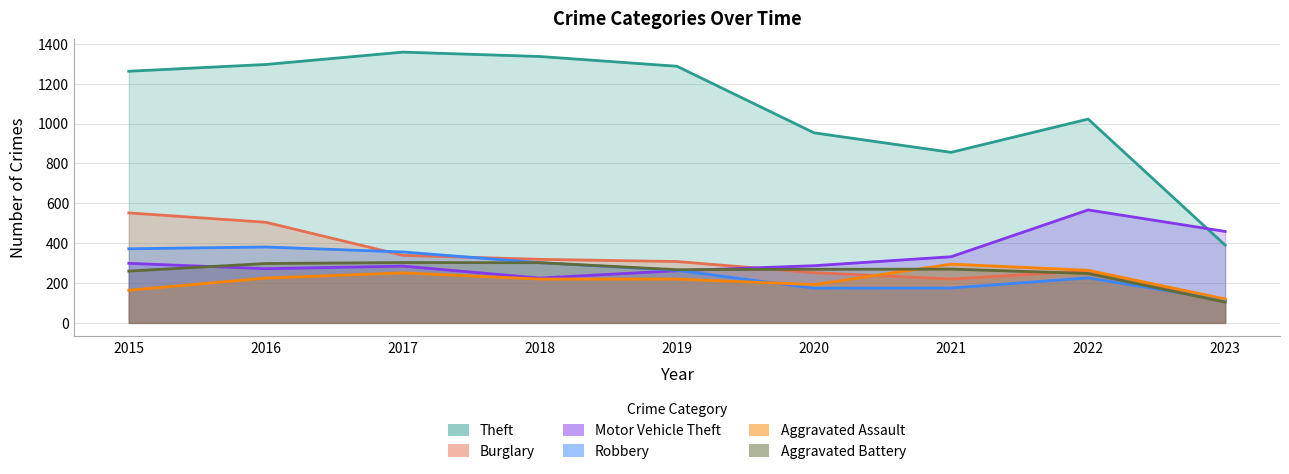

Reading left to right, list all the values displayed in this chart.

Theft: 1263	1297	1359	1337	1288	954	856	1023	390
Burglary: 552	505	339	319	308	252	220	261	117
Motor Vehicle Theft: 299	272	285	225	262	287	332	567	459
Robbery: 372	381	356	302	264	174	175	226	114
Aggravated Assault: 164	225	251	220	220	192	295	264	120
Aggravated Battery: 260	298	303	302	267	269	270	248	104